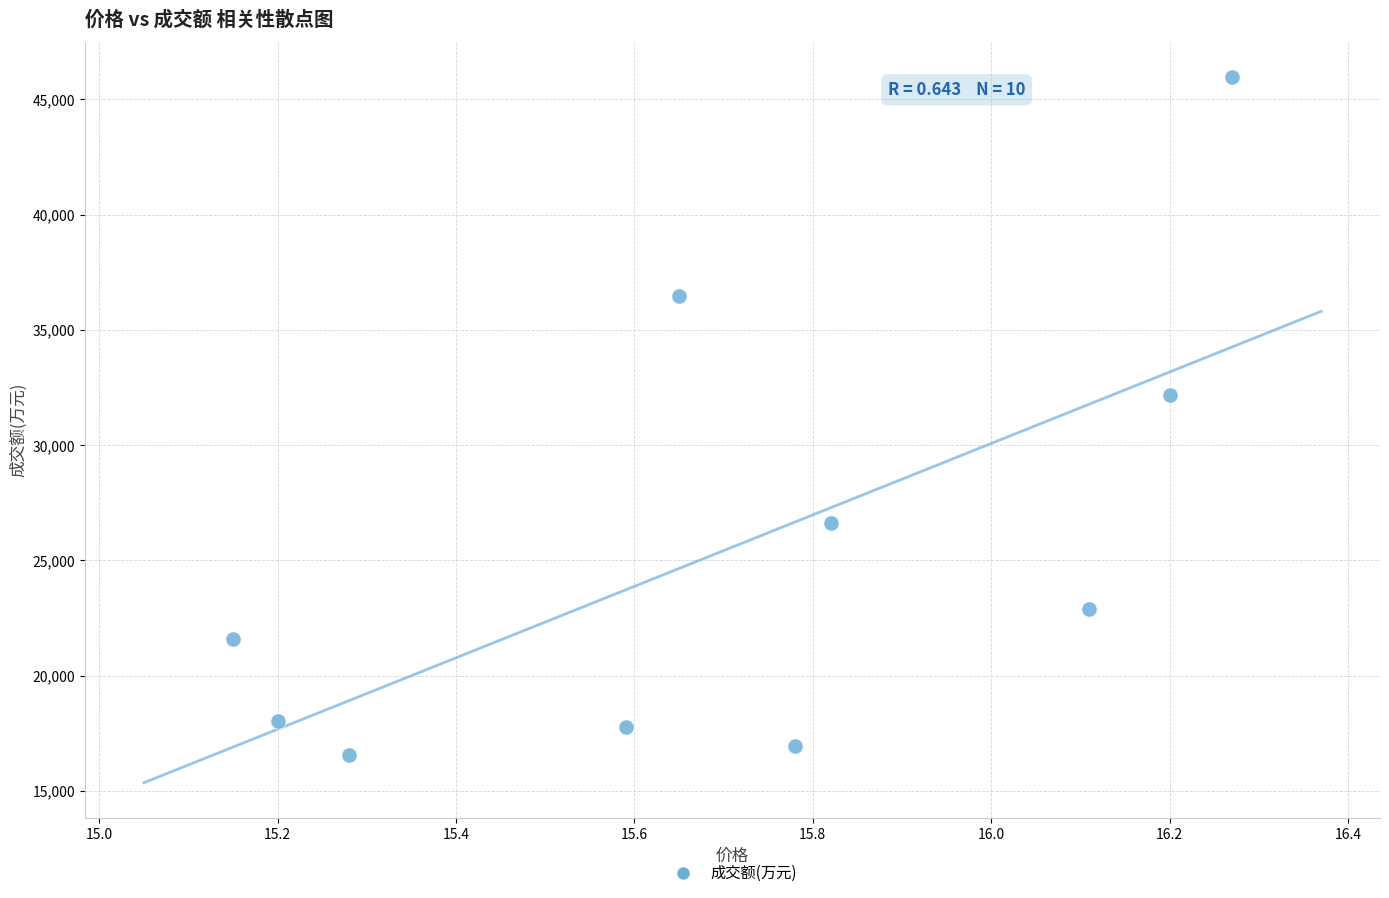

What is the range of Y values (max minus min)?

29405